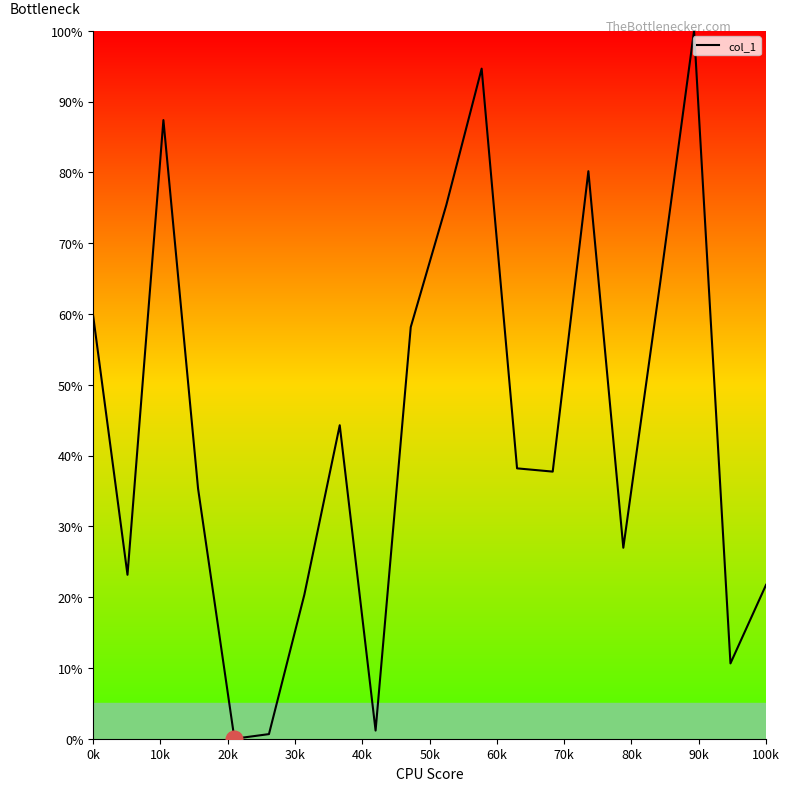

What is the difference between the maximum and minimum values?

100.0